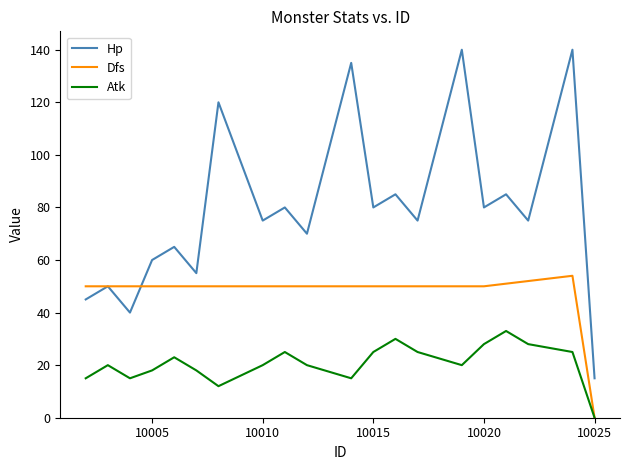

Rank the series by their average value, from highest to lowest.

Hp, Dfs, Atk